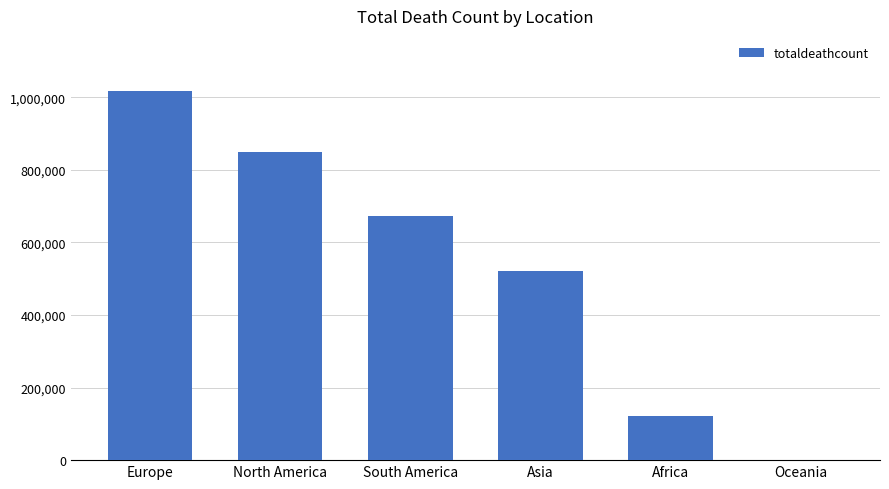

What is the sum of the values at North America and Europe?

1864692